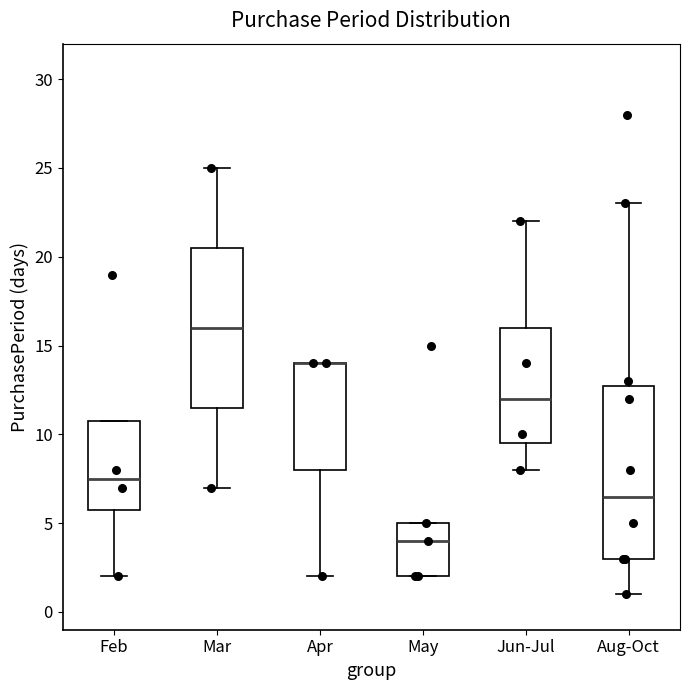

Reading left to right, read every box against the y-axis: the position of its median line, the range the box covers, and the ends of its whiskers. The values are not printed on the chart, so give them approximately, as read against the axis.

Feb: median 7.5, box 6.0 to 11.0, whiskers 2.0 to 11.0
Mar: median 16.0, box 11.5 to 20.5, whiskers 7.0 to 25.0
Apr: median 14.0 (drawn on the box's upper edge), box 8.0 to 14.0, whiskers 2.0 to 14.0
May: median 4.0, box 2.0 to 5.0, whiskers 2.0 to 5.0
Jun-Jul: median 12.0, box 9.5 to 16.0, whiskers 8.0 to 22.0
Aug-Oct: median 6.5, box 3.0 to 13.0, whiskers 1.0 to 23.0